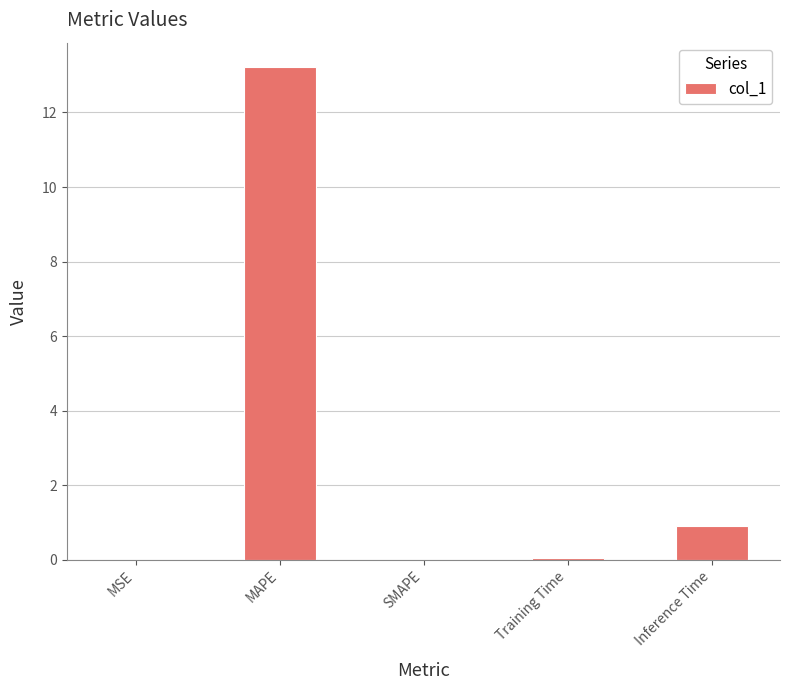

True or false: the data shows 0.0 at SMAPE.

True